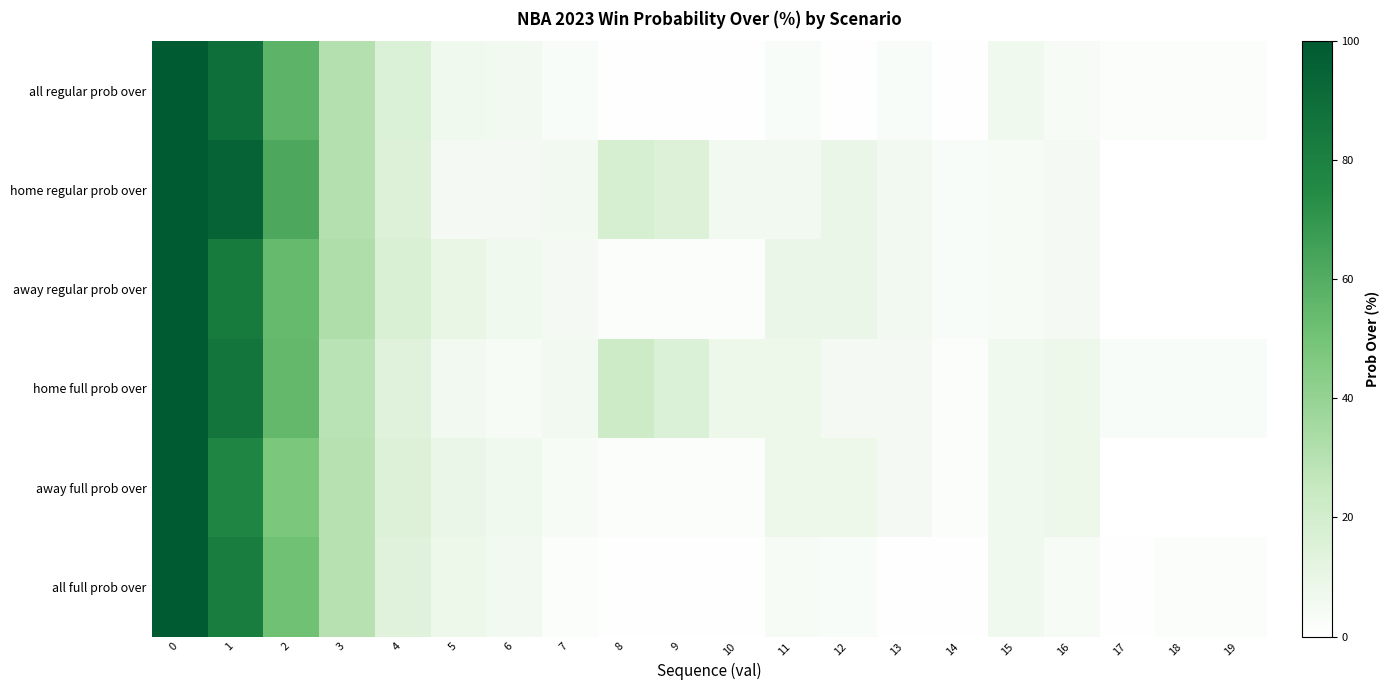

Reading left to right, list all the values displayed in this chart.

all regular prob over: 0=100	1=89	2=57	3=31	4=16	5=7	6=6	7=3	8=1	9=1	10=1	11=3	12=1	13=3	14=1	15=7	16=4	17=2	18=2	19=2
home regular prob over: 0=100	1=95	2=62	3=31	4=15	5=5	6=5	7=6	8=18	9=15	10=6	11=6	12=9	13=6	14=3	15=4	16=5	17=0	18=0	19=0
away regular prob over: 0=100	1=83	2=54	3=32	4=17	5=10	6=7	7=5	8=2	9=2	10=2	11=9	12=9	13=6	14=3	15=4	16=5	17=0	18=0	19=0
home full prob over: 0=100	1=86	2=55	3=29	4=14	5=6	6=4	7=6	8=22	9=16	10=8	11=8	12=5	13=5	14=2	15=7	16=8	17=3	18=3	19=3
away full prob over: 0=100	1=78	2=48	3=30	4=15	5=9	6=7	7=4	8=2	9=2	10=2	11=8	12=8	13=5	14=2	15=7	16=8	17=0	18=0	19=0
all full prob over: 0=100	1=82	2=51	3=30	4=14	5=8	6=6	7=2	8=1	9=1	10=1	11=4	12=3	13=1	14=1	15=7	16=4	17=1	18=2	19=2